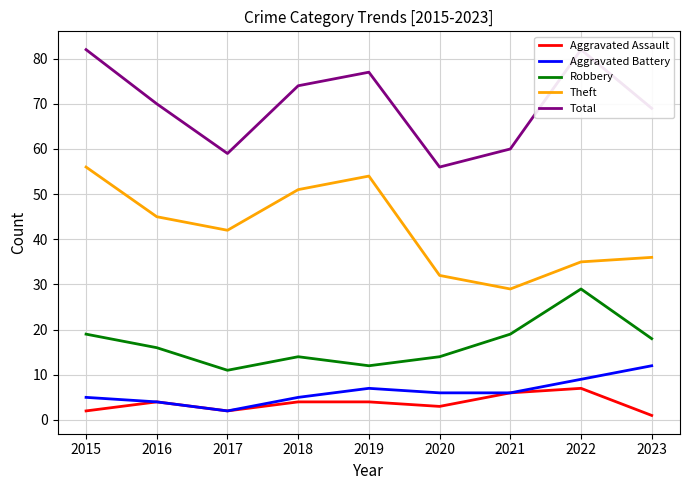

Which has a higher value, 2021 or 2016?

2021